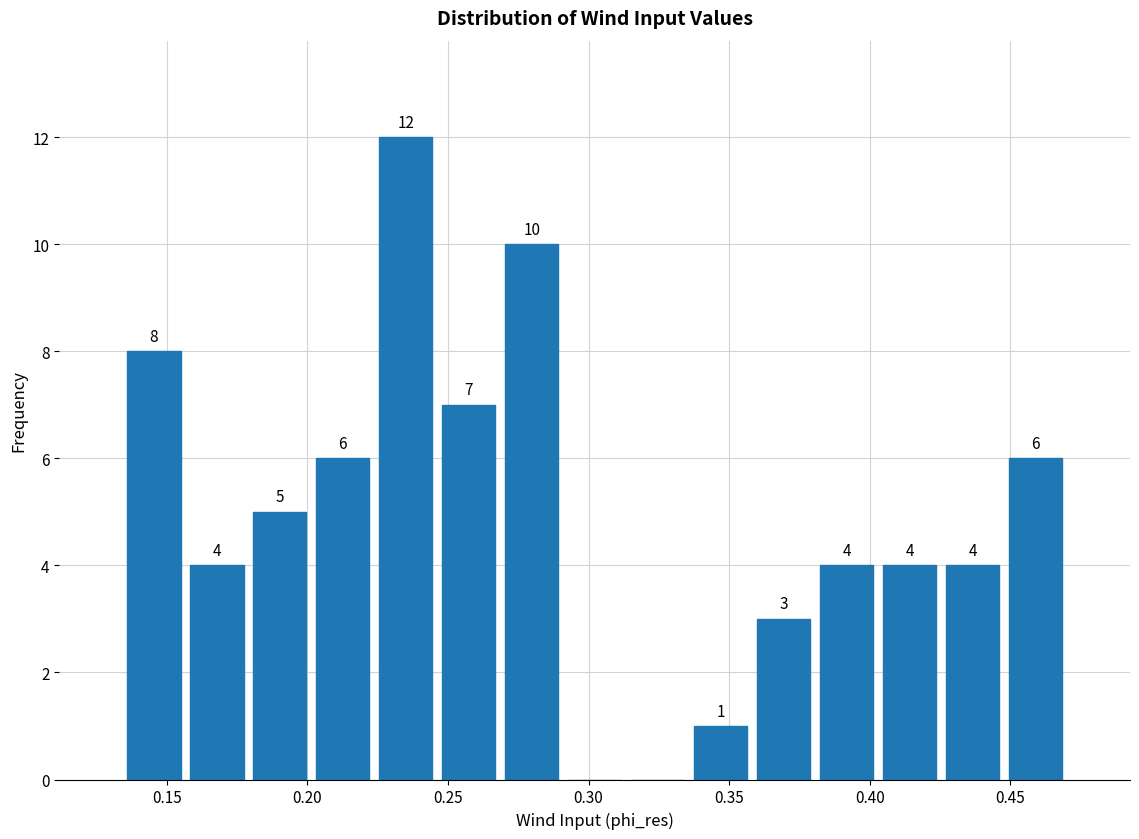

Over which range of the x-axis is the bar tallest?

0.225 to 0.245